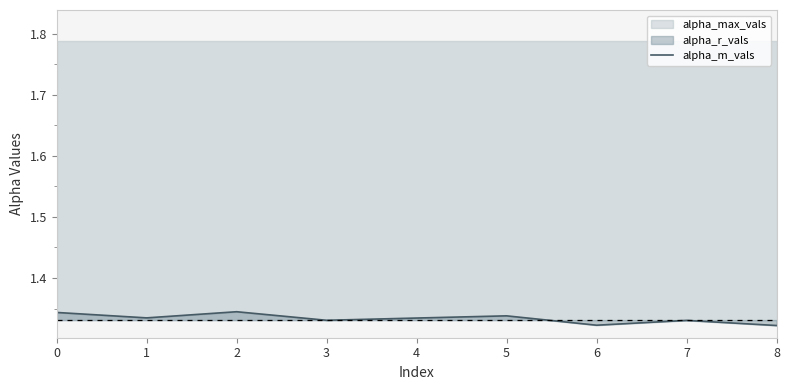

Approximately how many times larger is the value at 4 compared to 2?

1.0